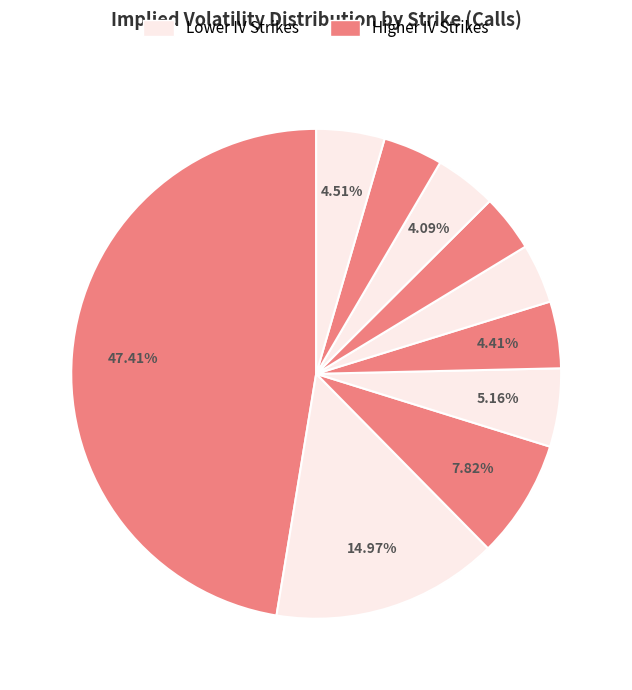

How many segments does this pie chart have?

10